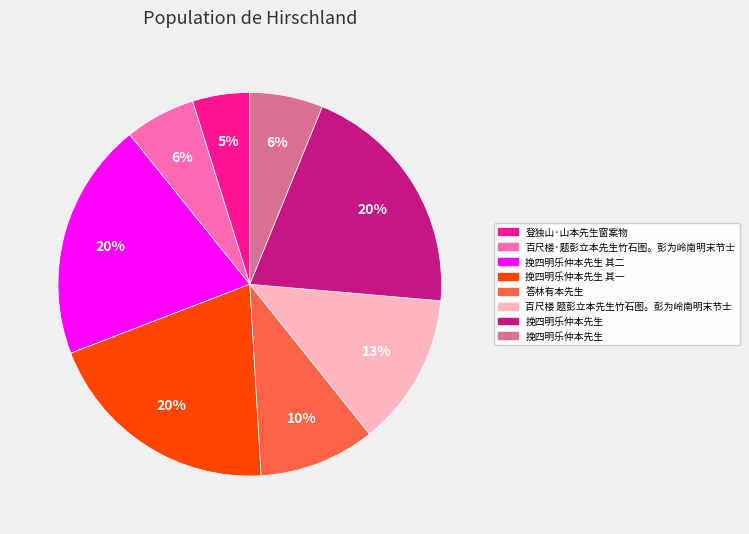

To the nearest percent, what is the average slice percentage?

12%